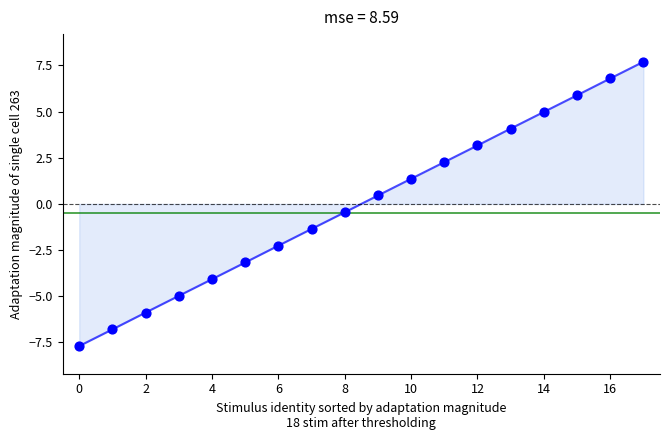

What is the greatest value displayed?

7.7